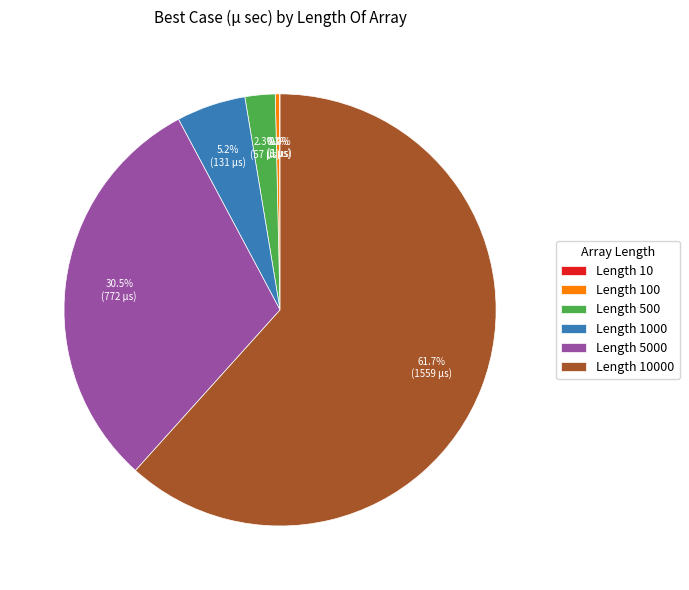

Which has a higher value, Length 5000 or Length 500?

Length 5000